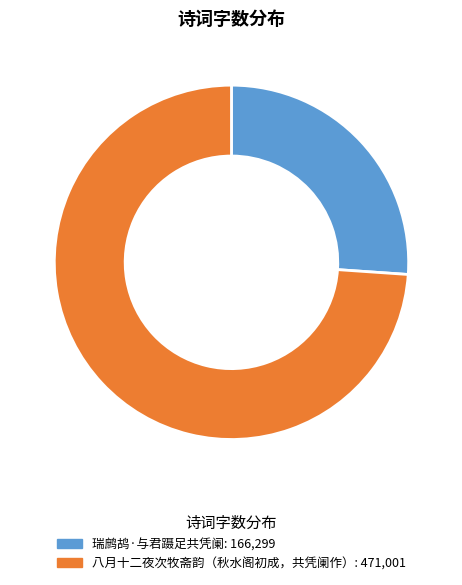

Does 八月十二夜次牧斋韵（秋水阁初成，共凭阑作） represent more than half of the total?

Yes